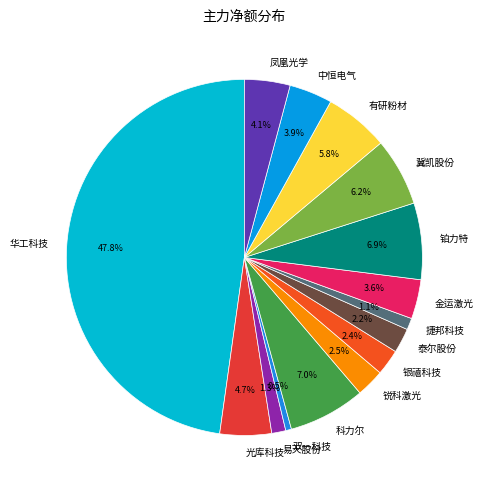

Combined, do 科力尔 and 冀凯股份 account for over 50%?

No